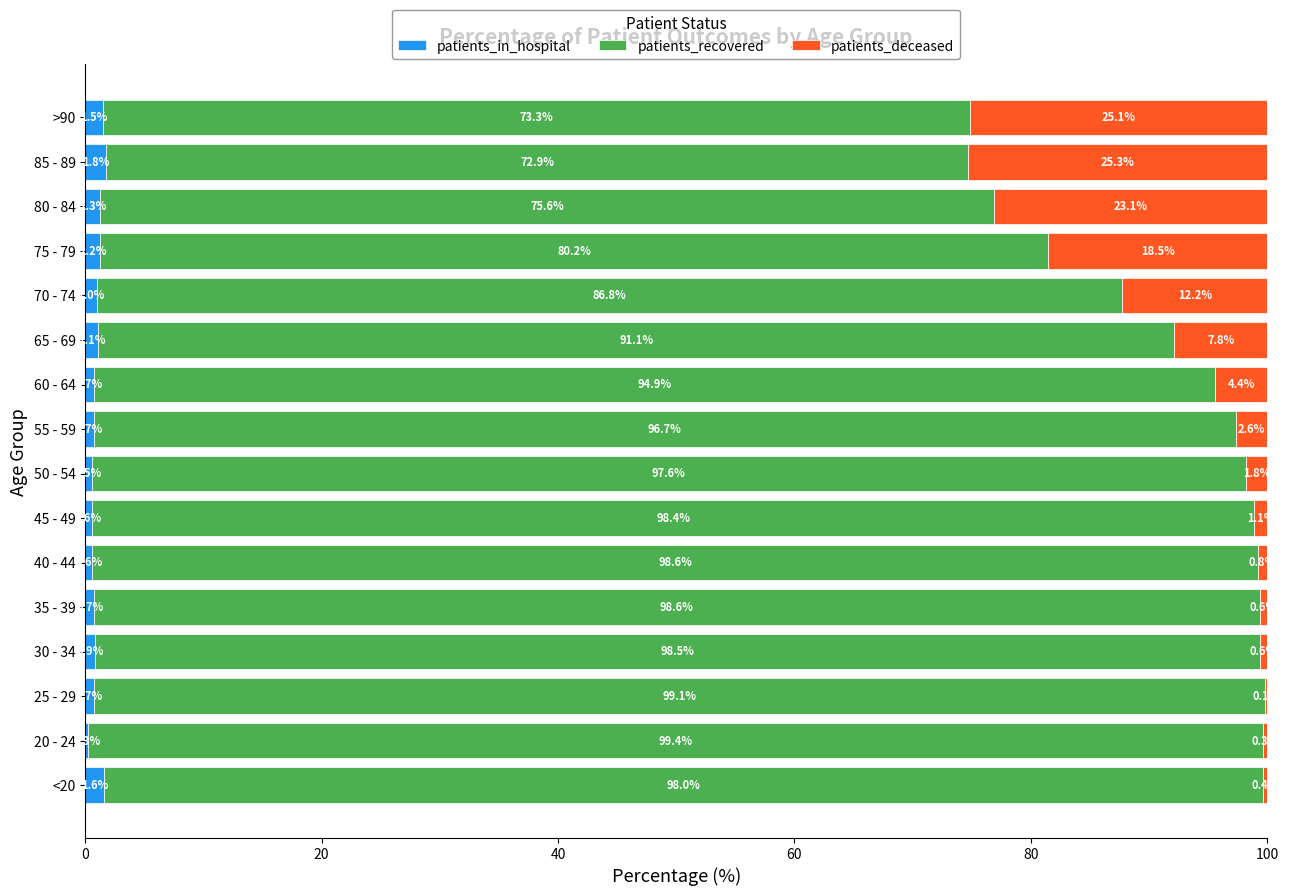

What is the total value across all series at <20?

100.0